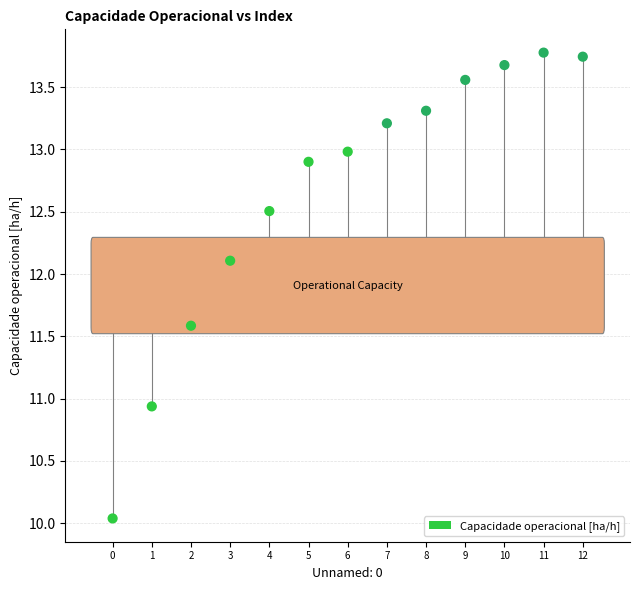

What Y value in the scatter plot is closest to 11?

10.9